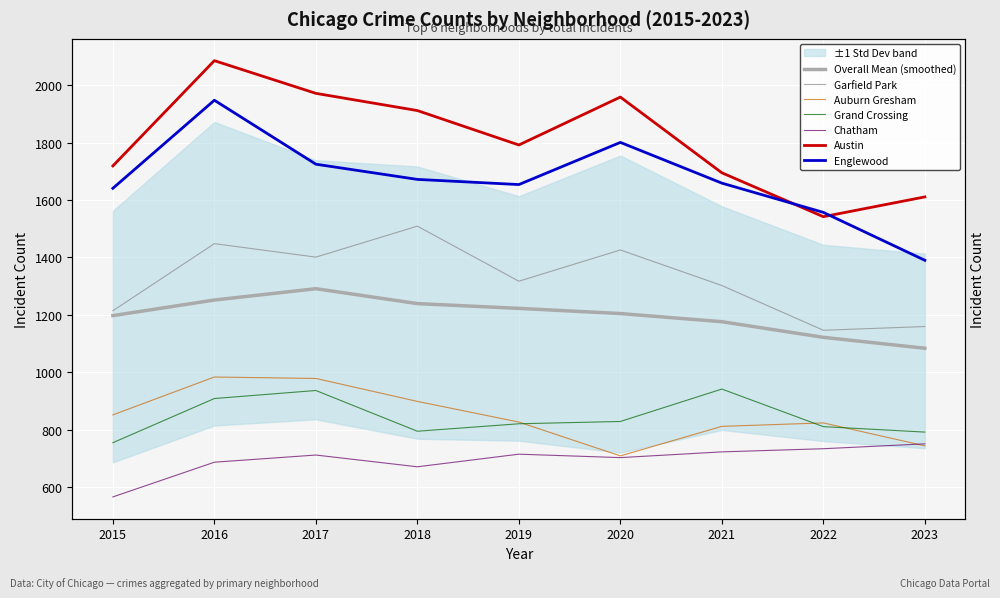

Is it true that Englewood equals 1654 at 2019?

True